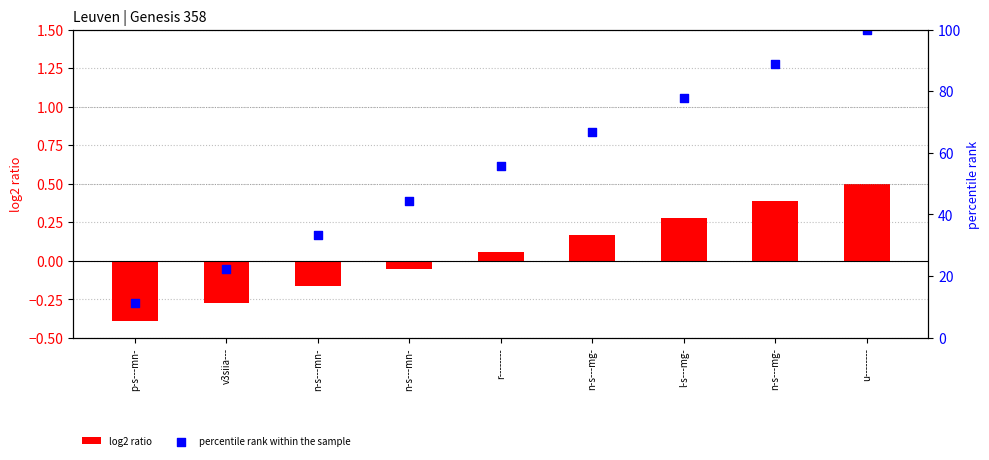

What are all the series names shown in the legend?

log2 ratio, percentile rank within the sample